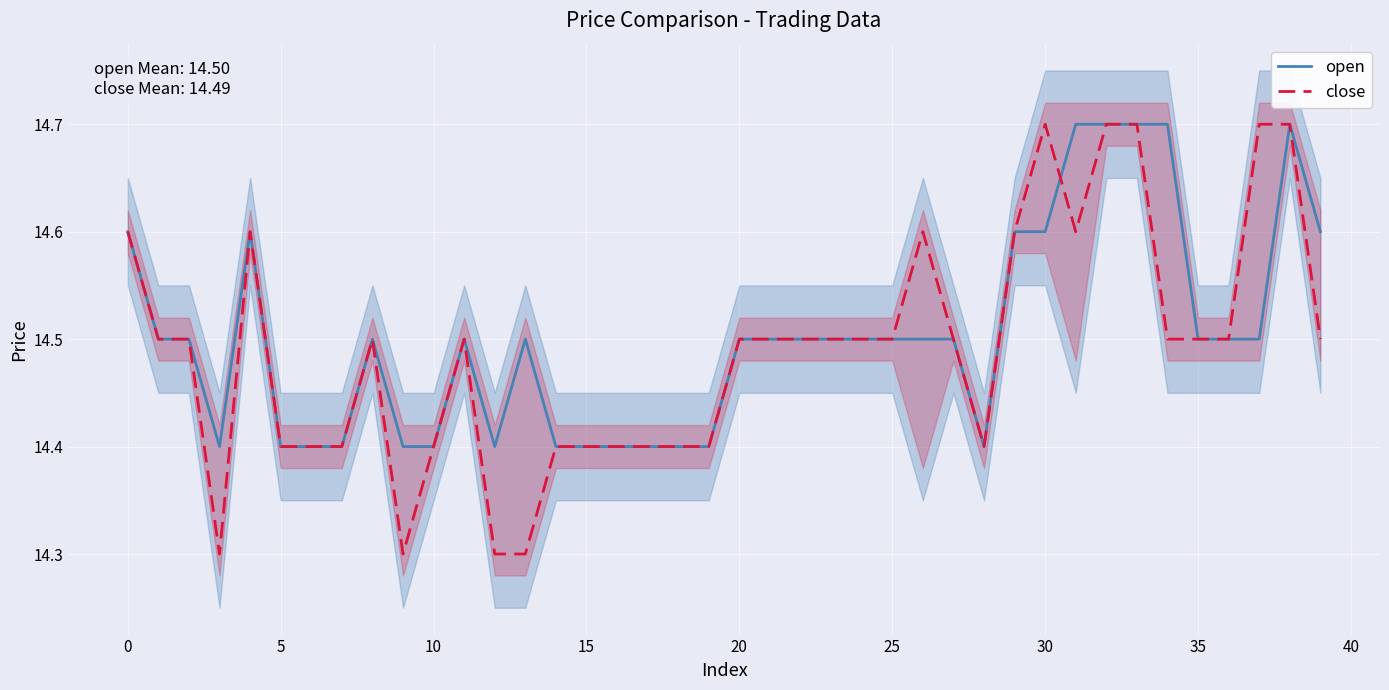

What is the label of the 19th point from the left?

18